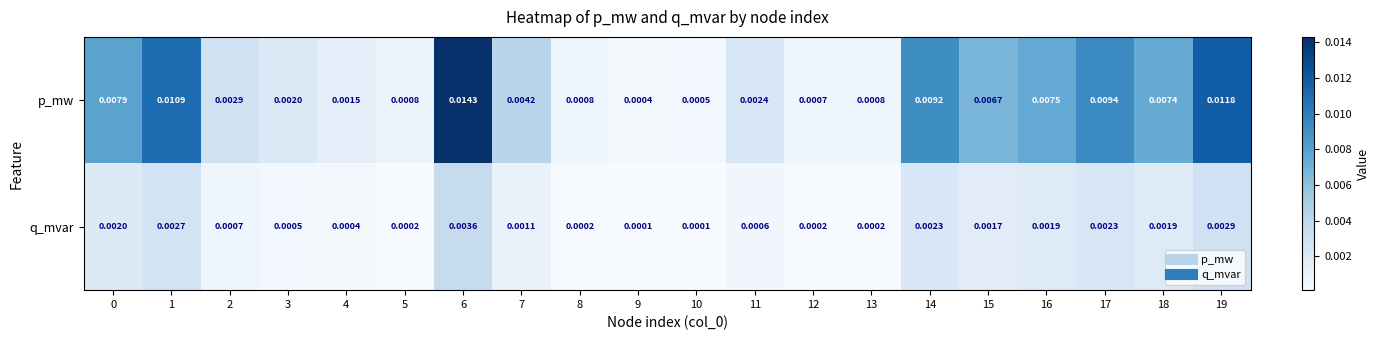

List the series in order of their overall mean, highest first.

p_mw, q_mvar